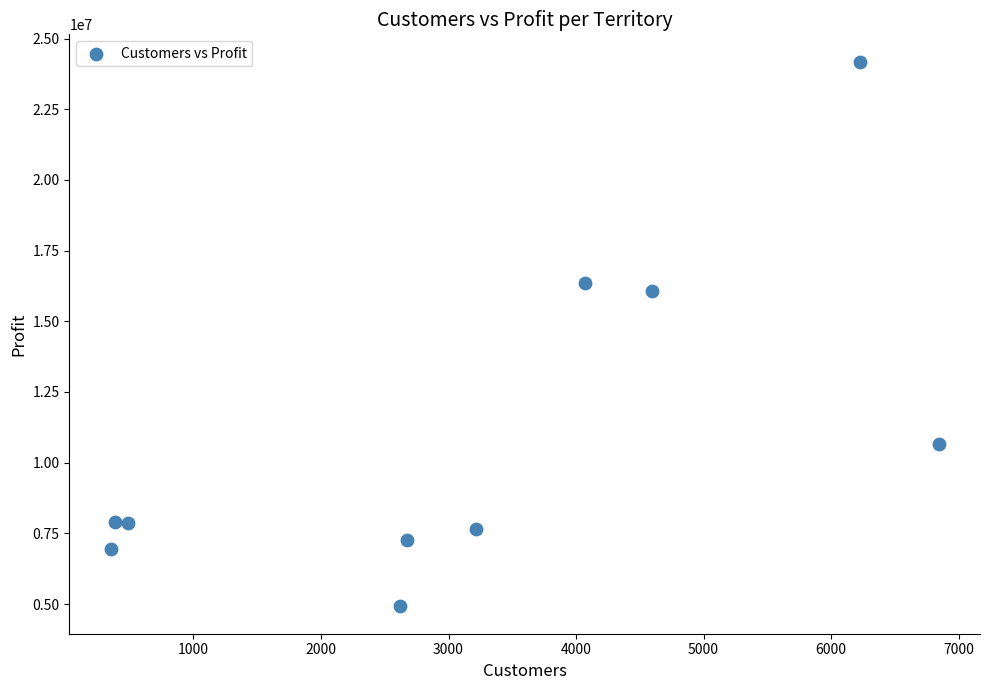

What is the average X value?

3146.5